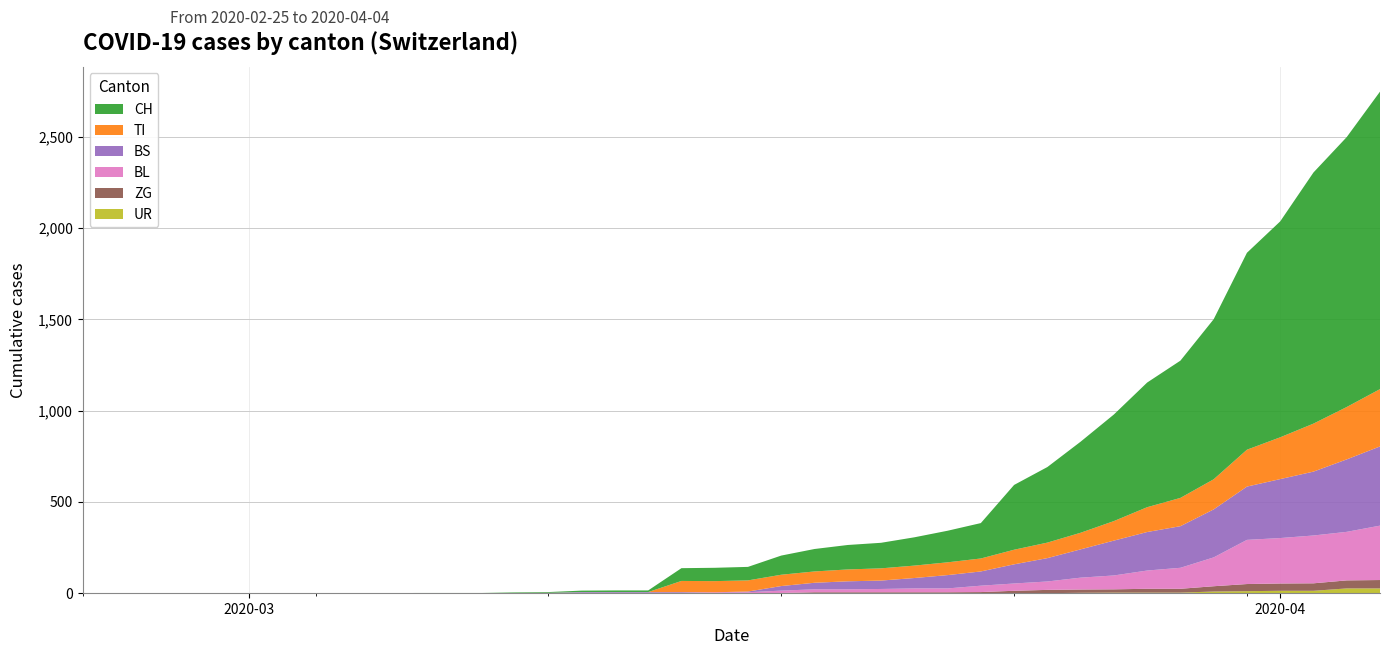

Reading right to left, list all the values displayed in this chart.

CH: 1630	1479	1376	1183	1079	877	752	683	584	499	414	355	194	173	155	140	134	123	105	74	73	70	9	9	8	4	3	1	1	1	0	0	0	0	0	0	0	0	0	0
TI: 314	287	263	229	202	165	155	136	107	91	85	80	71	70	68	67	65	62	62	61	61	61	0	0	0	0	0	0	0	0	0	0	0	0	0	0	0	0	0	0
BS: 434	397	350	323	292	263	228	211	191	155	128	105	78	73	57	46	44	36	25	4	0	4	4	4	4	0	0	0	0	0	0	0	0	0	0	0	0	0	0	0
BL: 298	266	262	249	242	158	115	100	76	65	46	40	35	21	21	18	16	16	13	5	5	2	2	2	2	2	1	0	0	0	0	0	0	0	0	0	0	0	0	0
ZG: 46	44	41	40	39	29	21	21	18	18	18	12	5	5	5	5	5	5	1	0	0	0	0	0	0	0	0	0	0	0	0	0	0	0	0	0	0	0	0	0
UR: 26	26	13	13	11	9	3	3	3	2	0	1	1	0	0	0	0	0	0	0	0	0	0	0	0	0	0	0	0	0	0	0	0	0	0	0	0	0	0	0